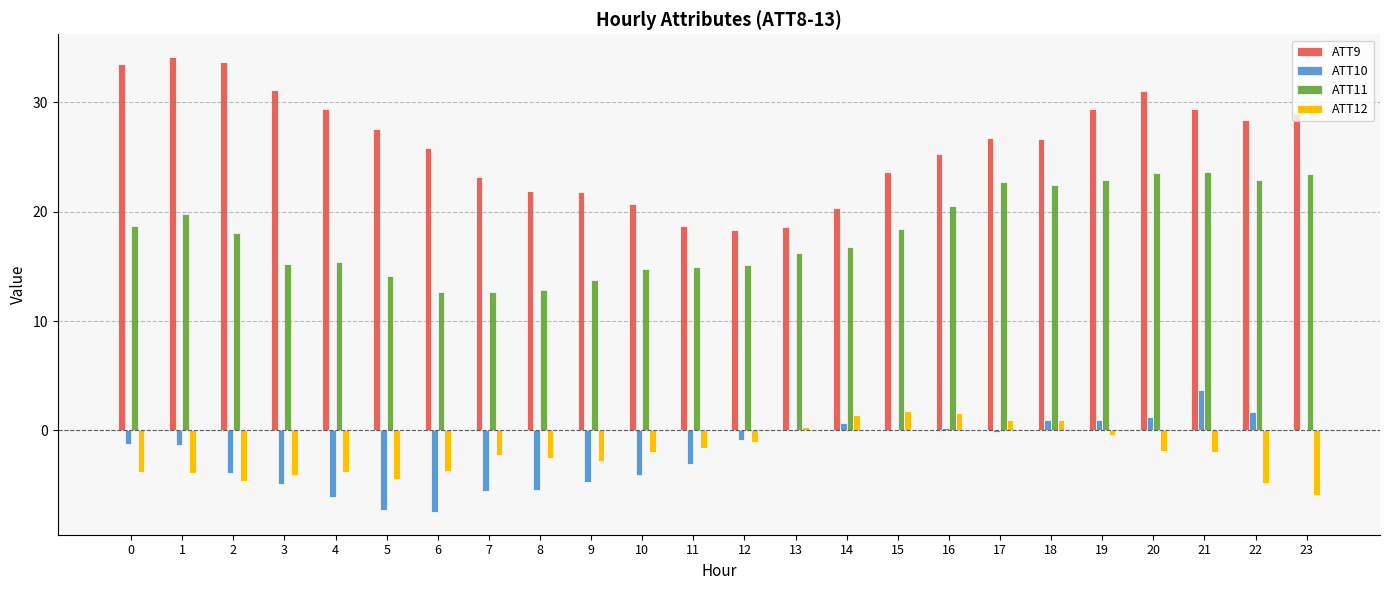

Between 17 and 19, which series saw the biggest shift?

ATT9